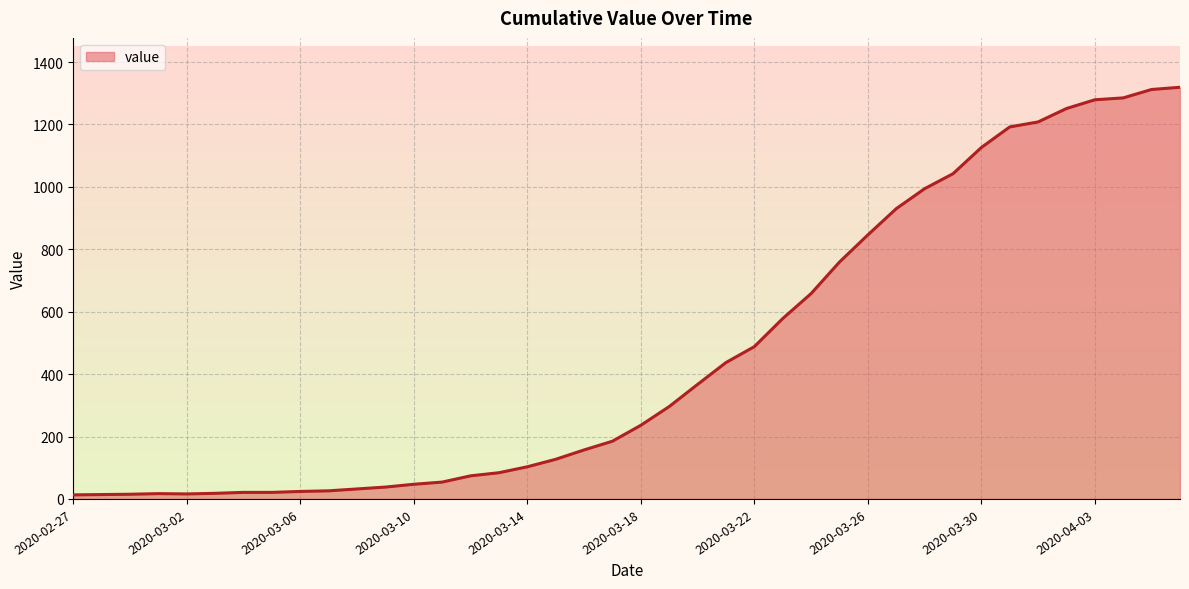

What is the greatest value displayed?

1319